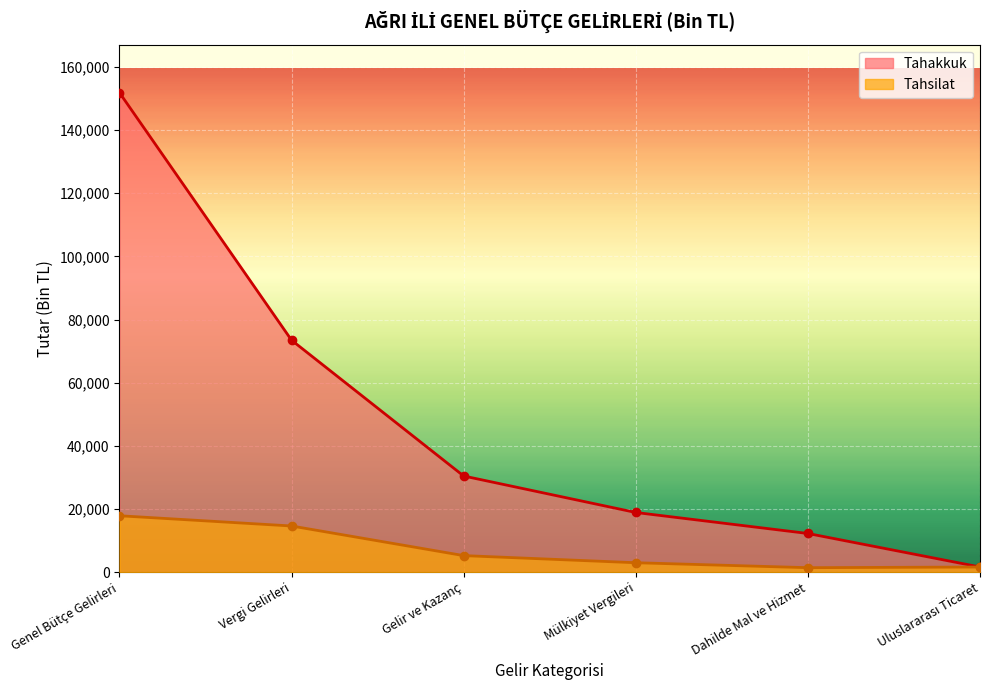

Which series has the largest range (max minus min)?

Tahakkuk